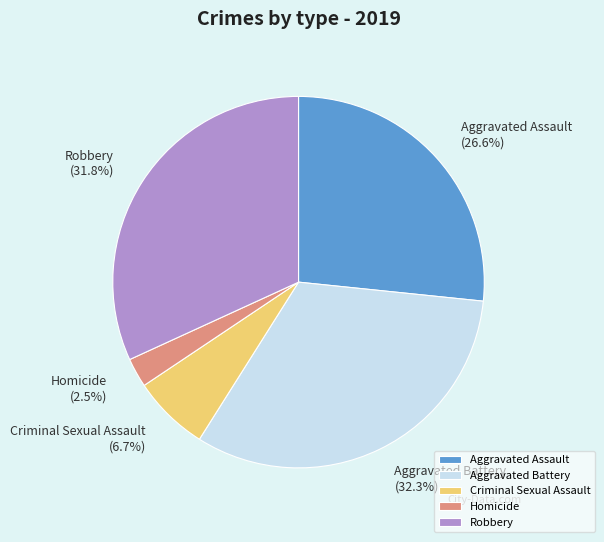

To the nearest percent, what is the combined percentage of Homicide and Aggravated Assault?

29%